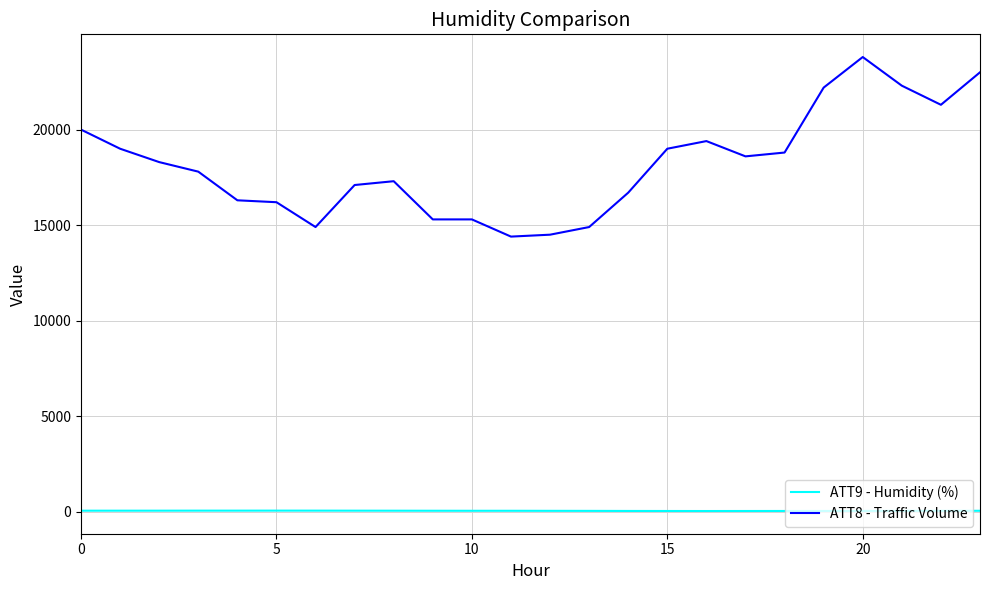

What is the greatest value displayed?

23800.0